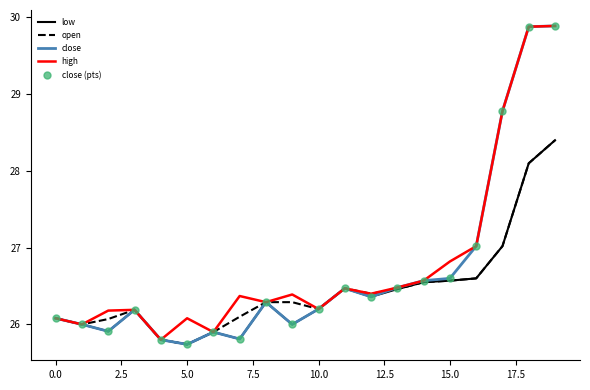

What is the smallest value displayed?

25.7